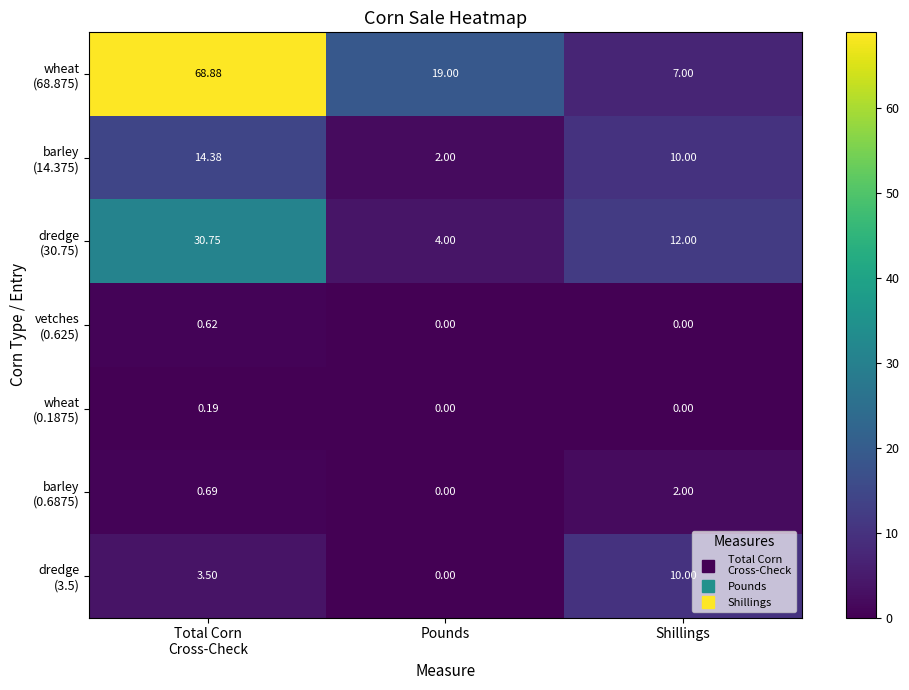

At which category is the sum across all series the highest?

Total Corn
Cross-Check